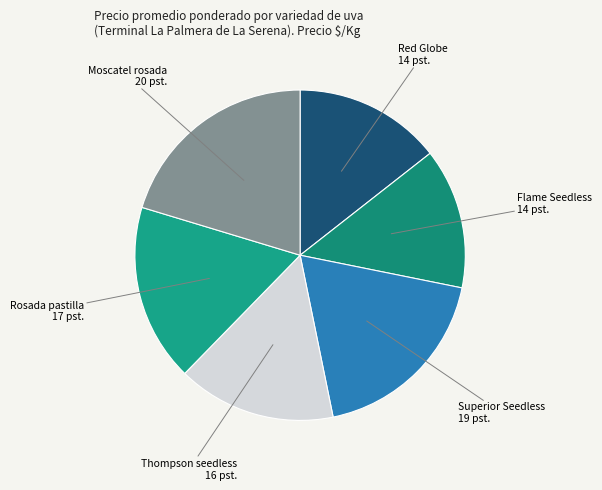

Rank the categories by value from highest to lowest.

Moscatel rosada, Superior Seedless, Rosada pastilla, Thompson seedless, Red Globe, Flame Seedless